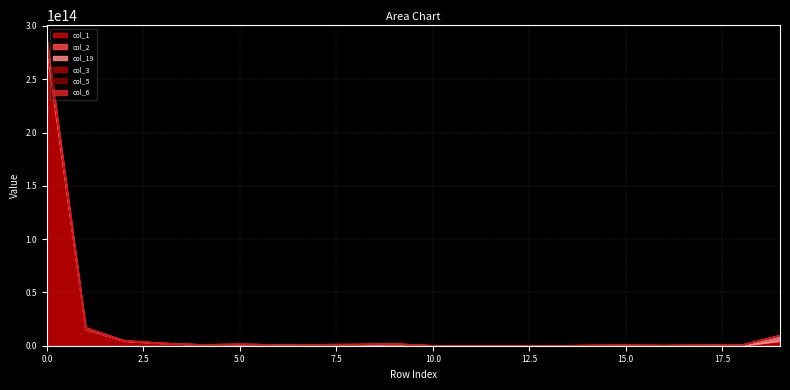

The value of col_1 at 2 is 7246504860322. True or false?

False